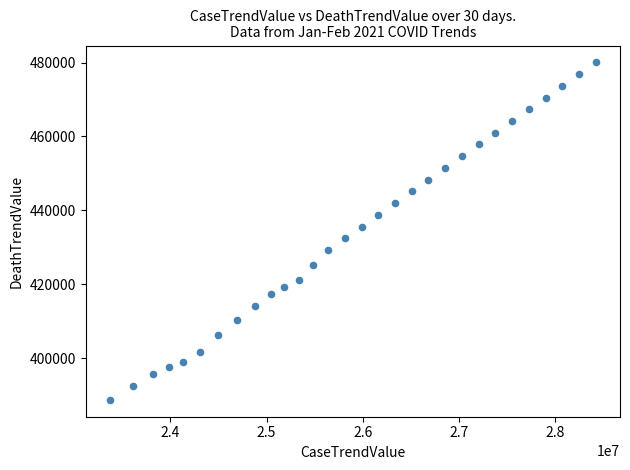

What is the range of X values (max minus min)?

5051201